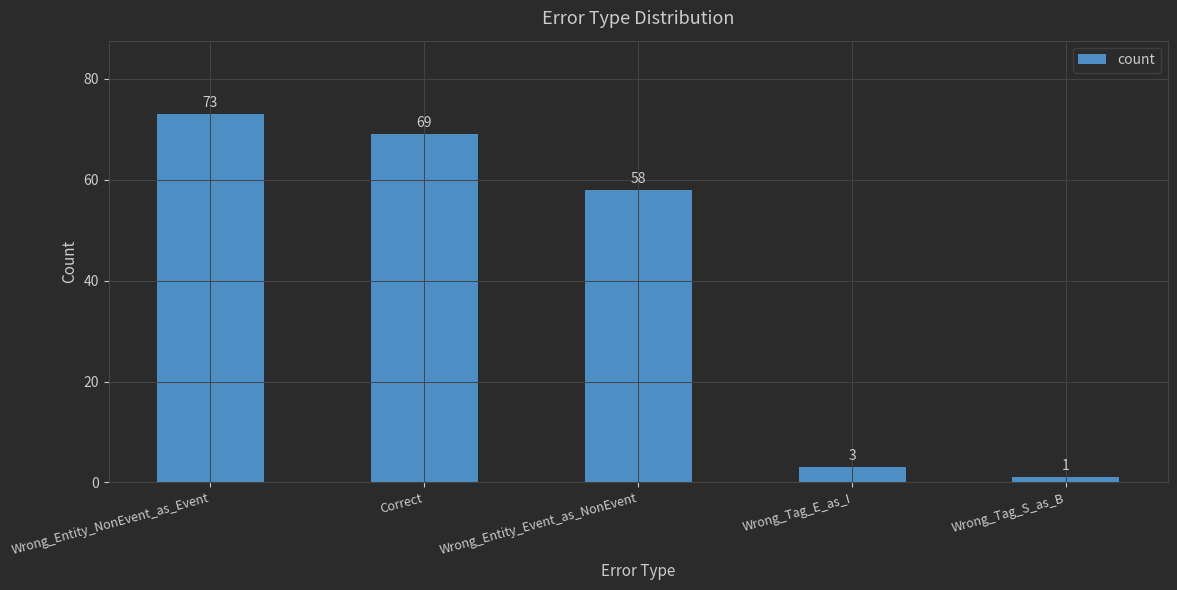

Count the number of categories in the chart.

5